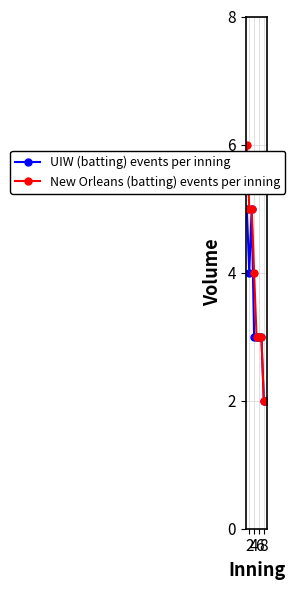

What is the maximum value shown in the chart?

6